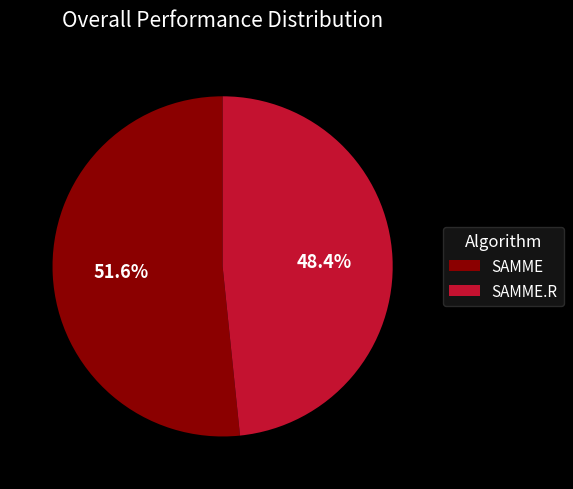

How many slices are in this pie chart?

2